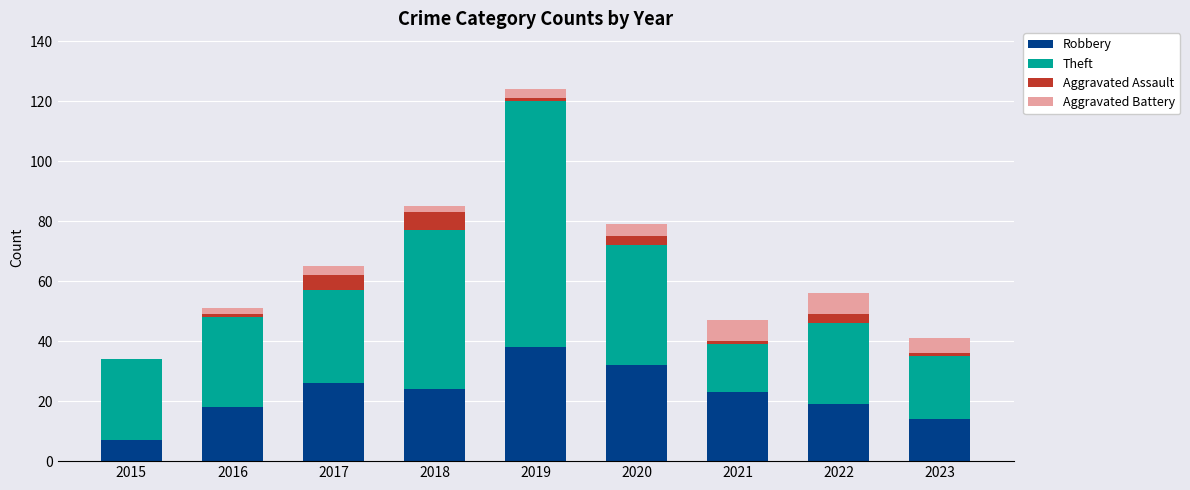

Read the Robbery value at 2015.

7